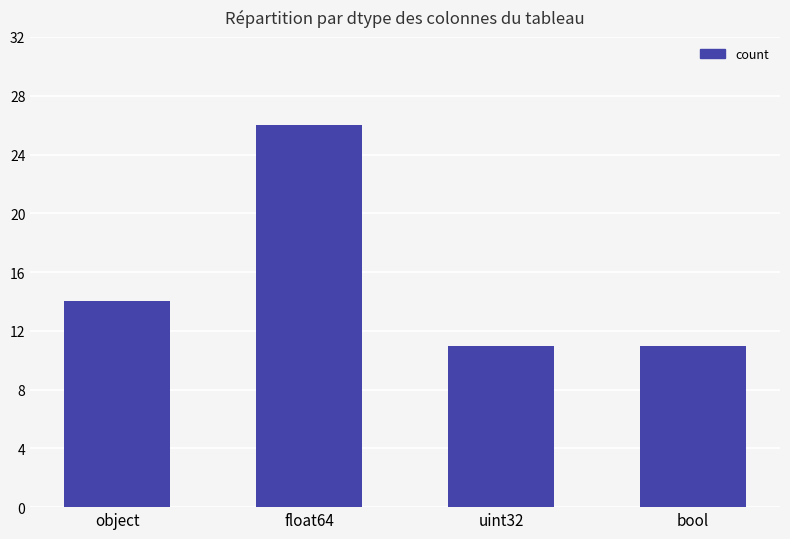

How many bars are there in total?

4